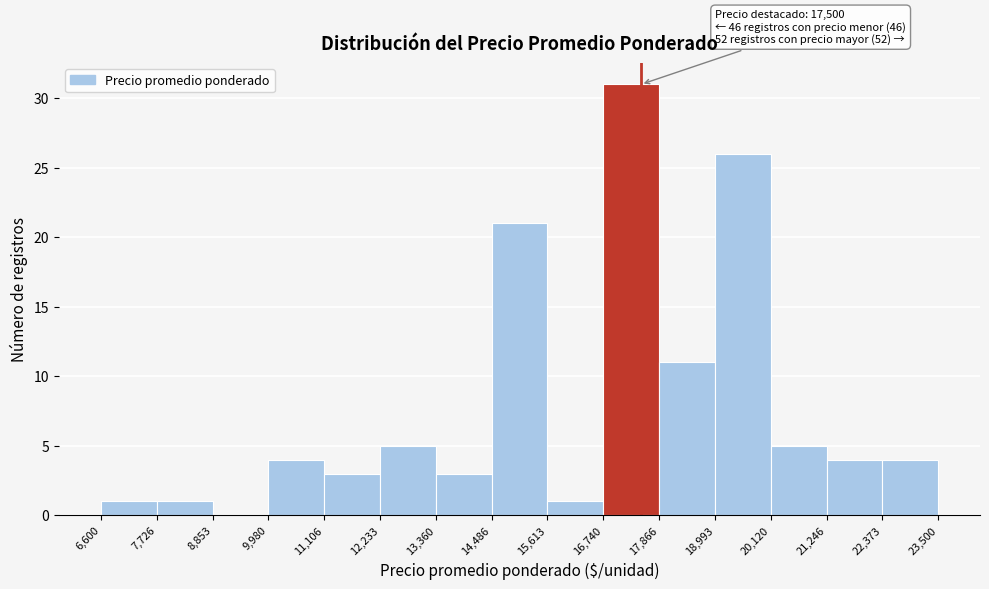

Which range on the x-axis has the tallest bar?

16,740 to 17,866